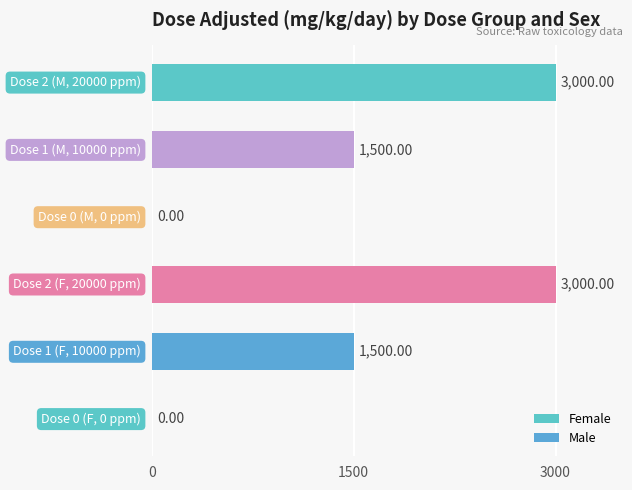

Count the number of data series in this chart.

1